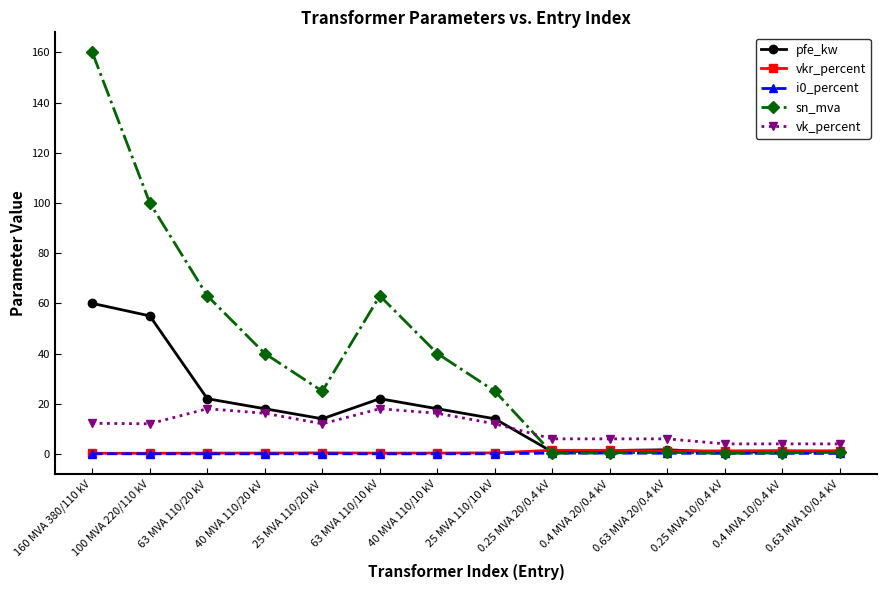

Where is the first local maximum for pfe_kw?

63 MVA 110/10 kV